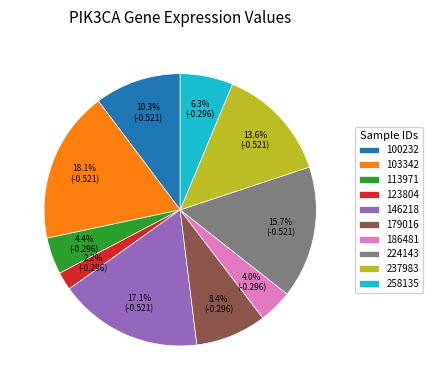

Which category has the biggest portion of the pie?

103342